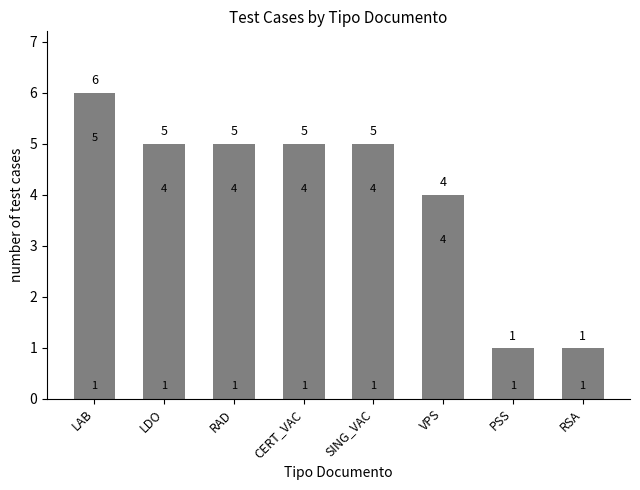

What is the sum of the values at LDO and RAD?

10